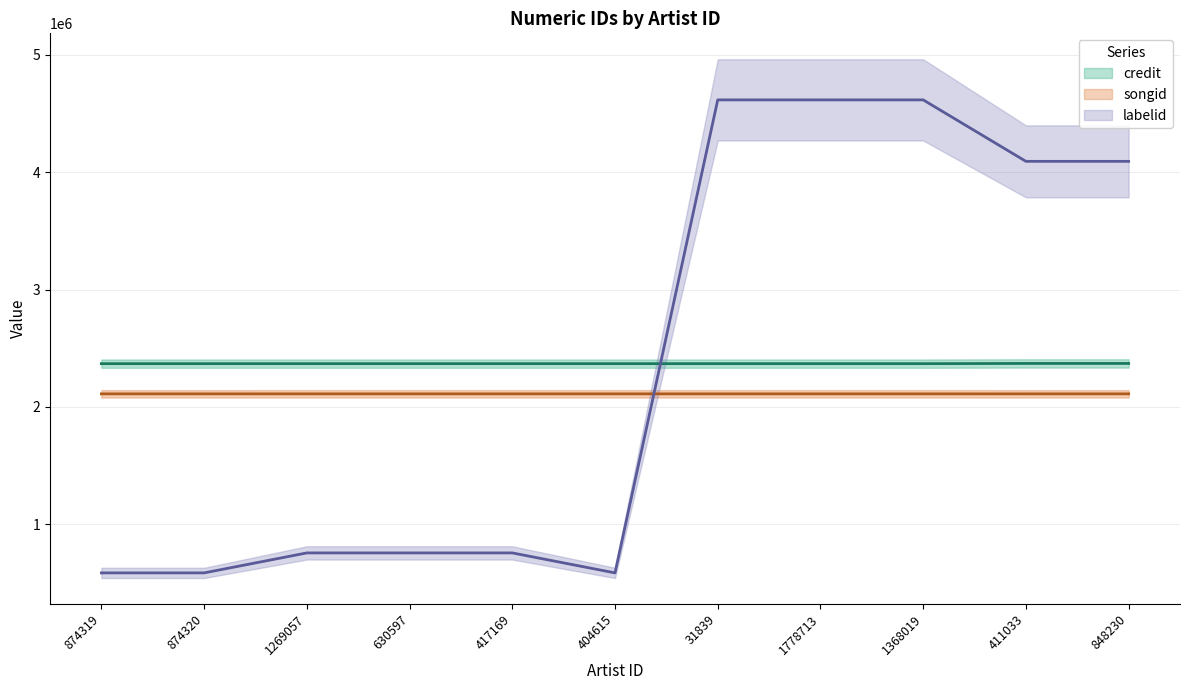

At which category does labelid reach its first local valley?

404615